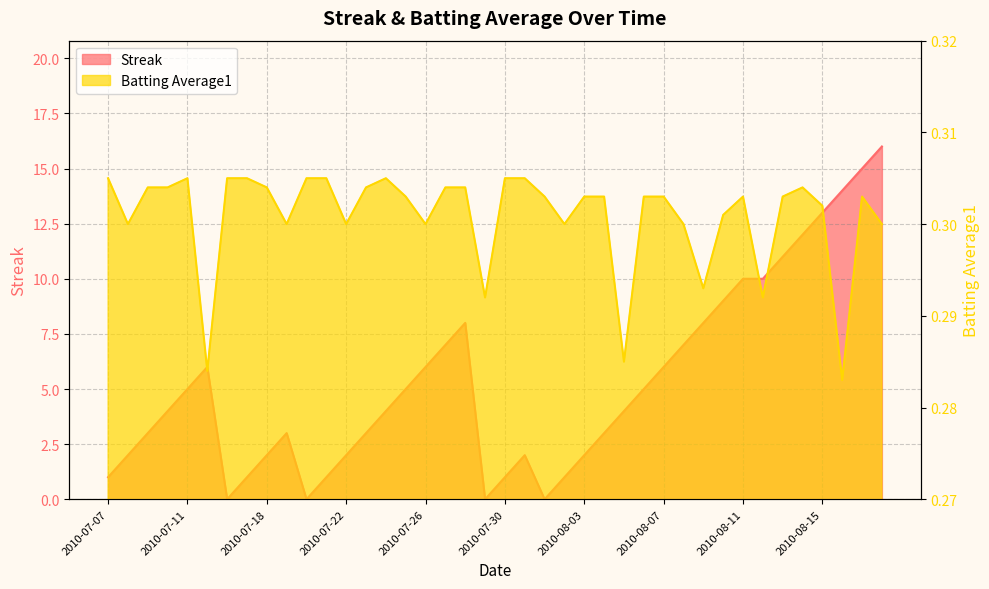

What is the total value across all series at 2010-08-01?

0.3